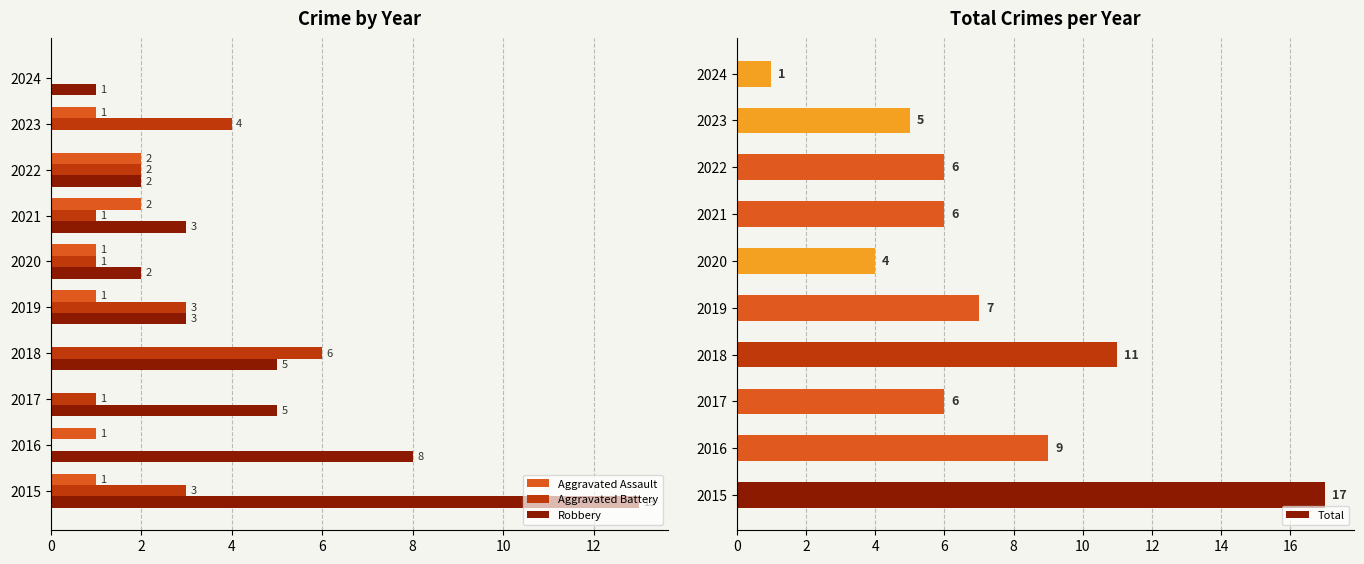

How many data points in Total are above 6?

4